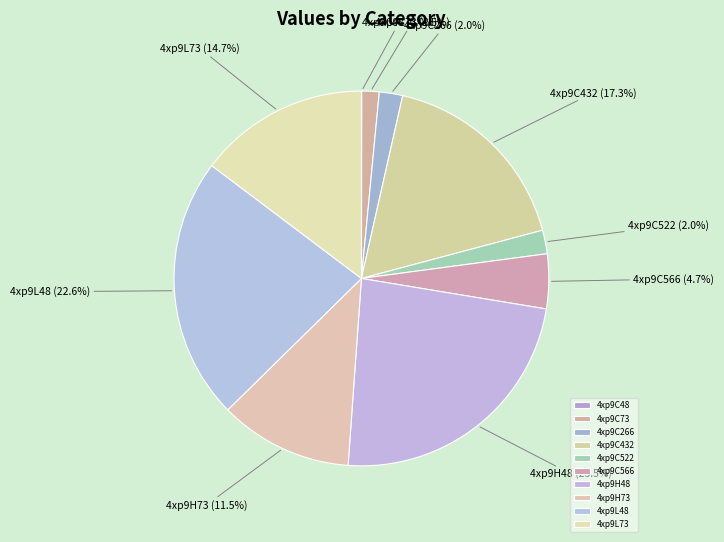

What percentage is the 4xp9L48 slice, to the nearest percent?

23%